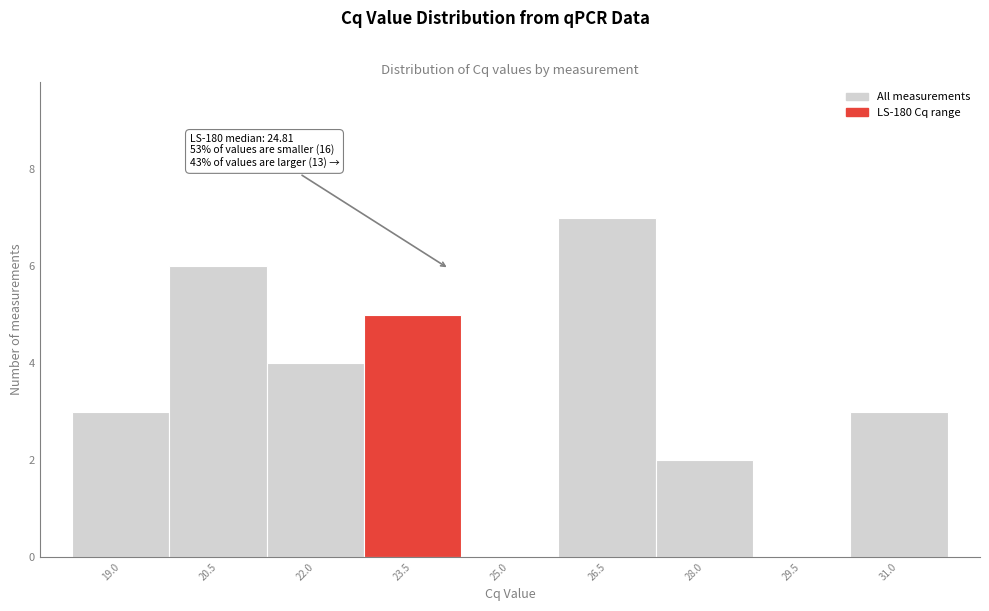

Reading left to right, transcribe all the data shown in this chart.

19.0=3	20.5=6	22.0=4	23.5=5	25.0=0	26.5=7	28.0=2	29.5=0	31.0=3